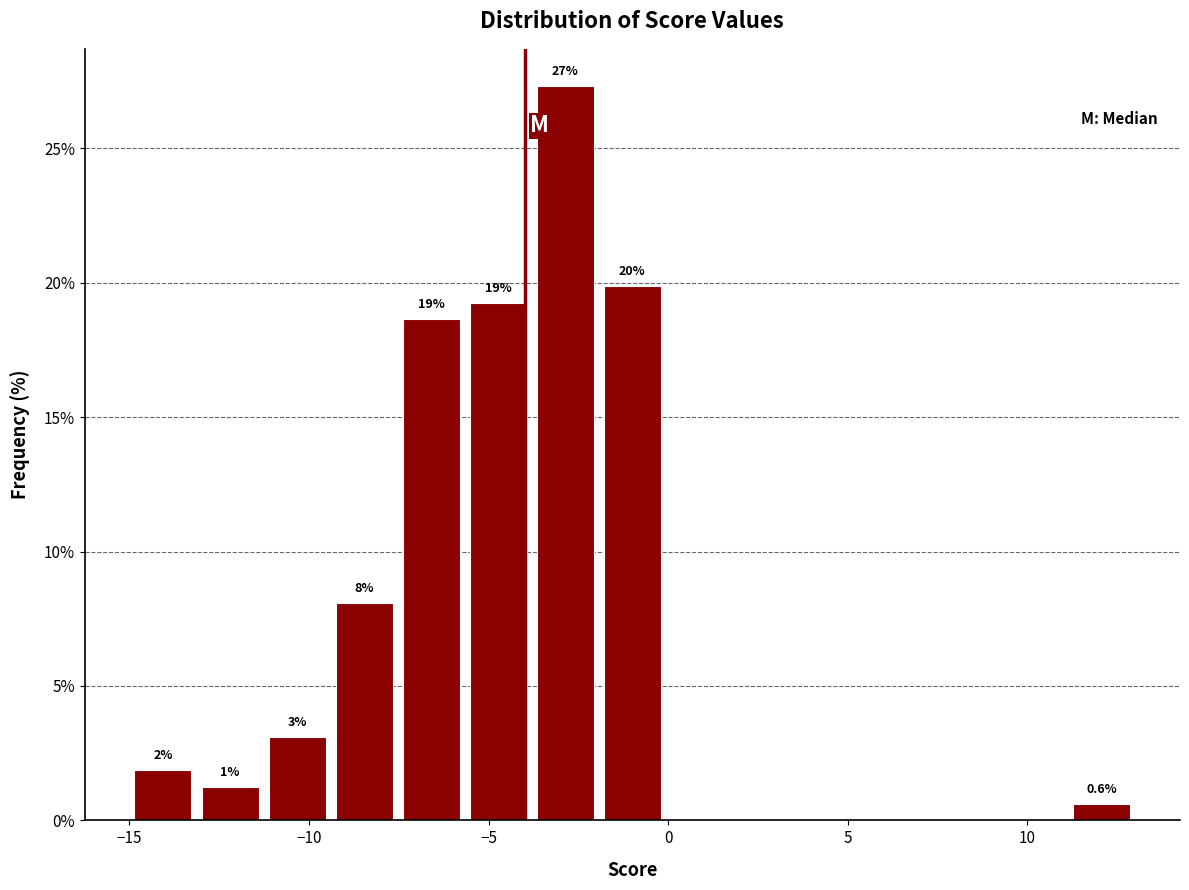

Around what value on the x-axis is the tallest bar? Give the approximate position of its centre, as read against the axis.

-3.0